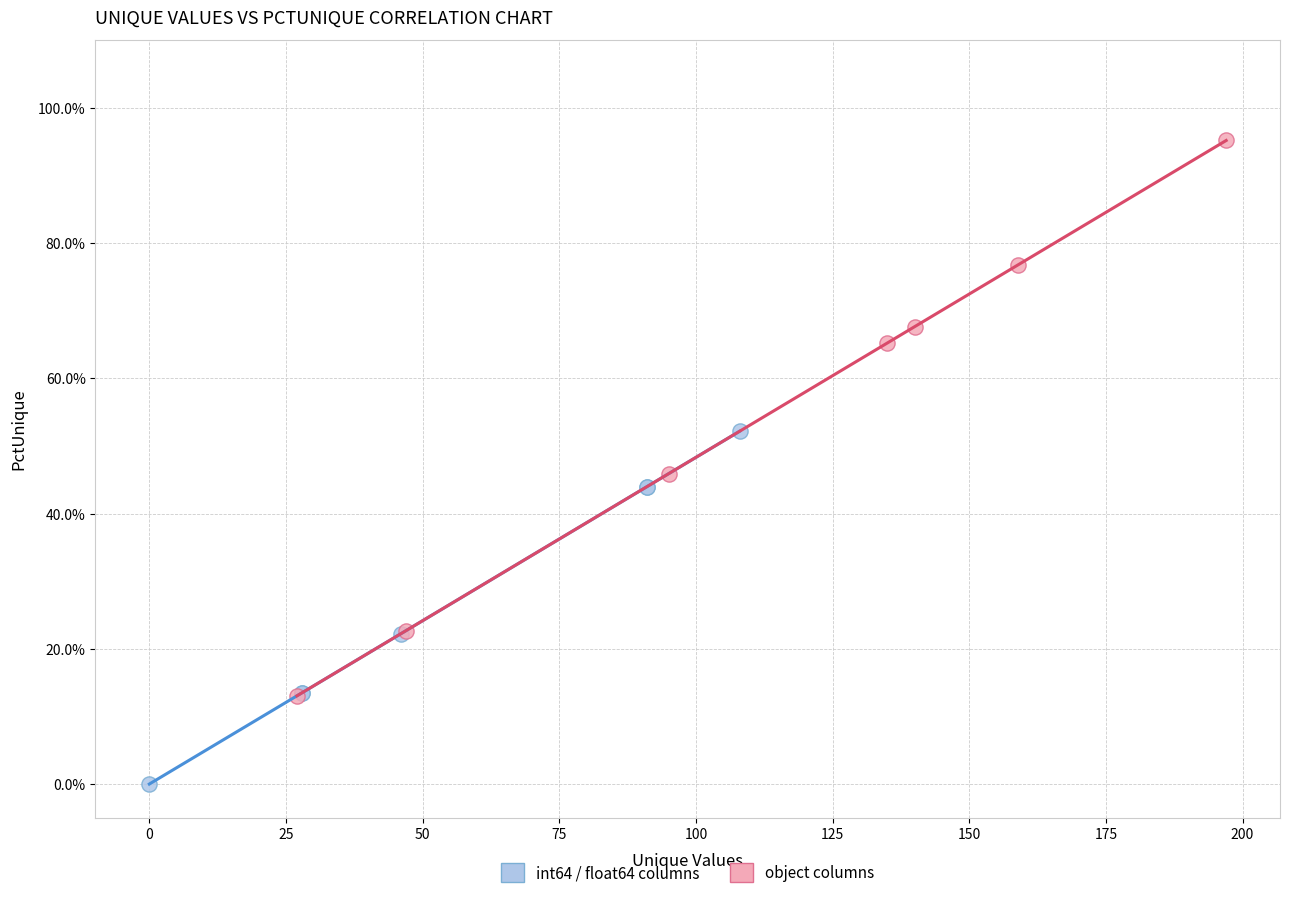

What are all the series names shown in the legend?

int64 / float64 columns, object columns